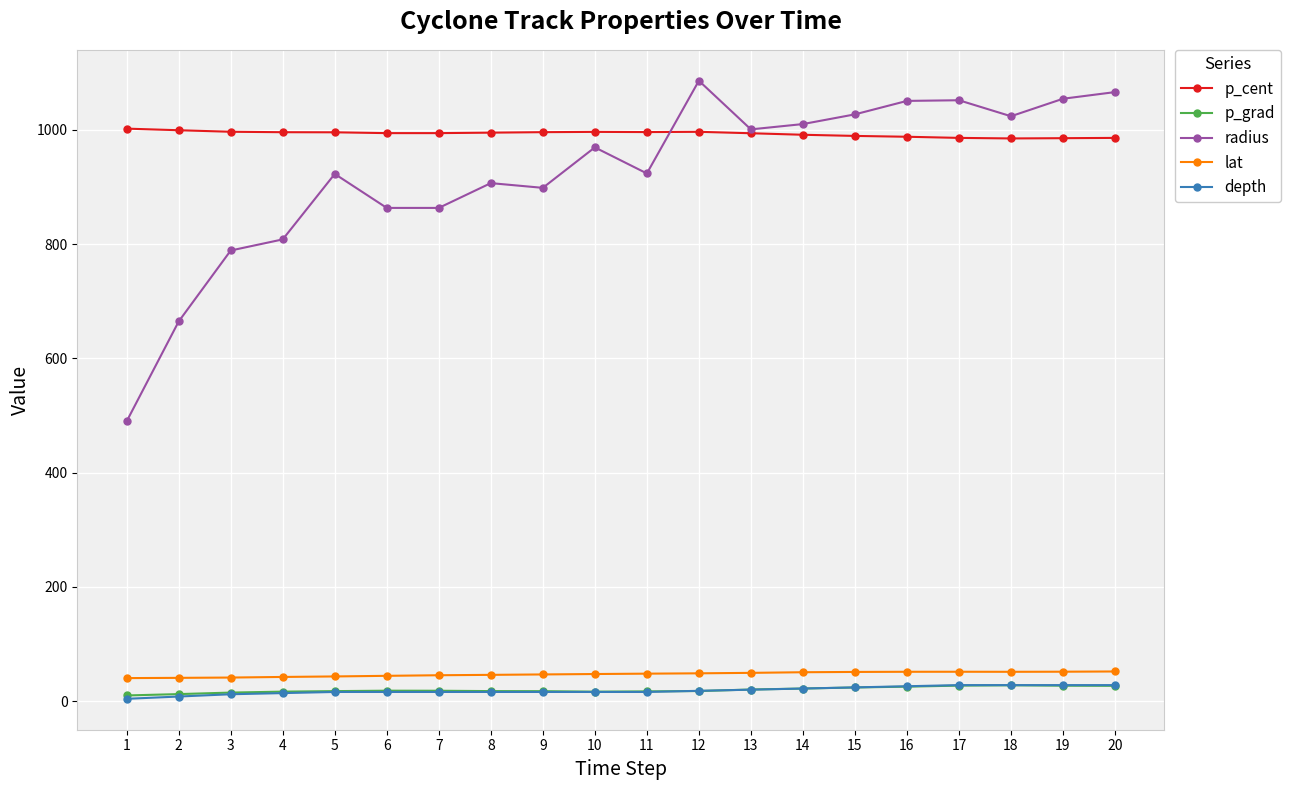

Which series has the widest spread of values?

radius